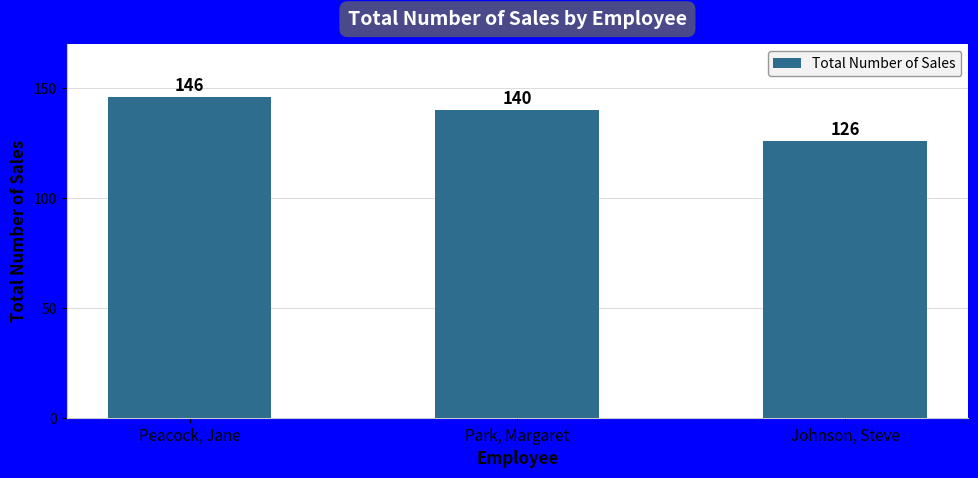

Rank the categories by value from lowest to highest.

Johnson, Steve, Park, Margaret, Peacock, Jane